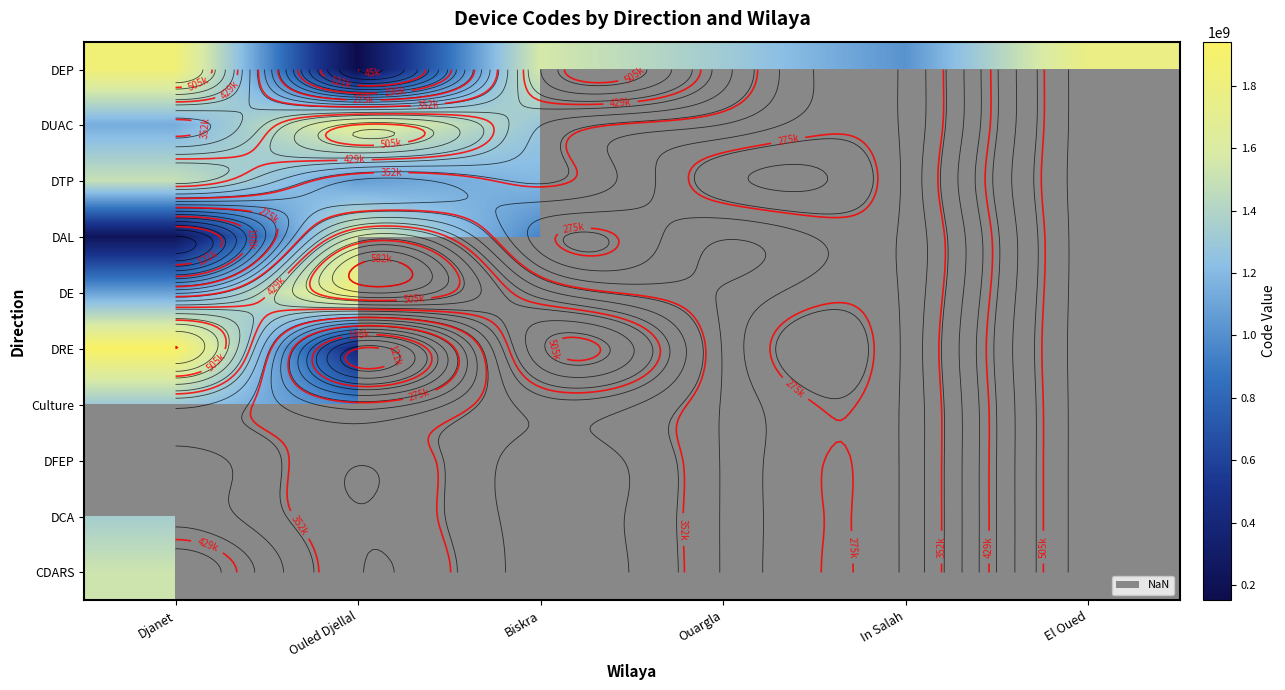

Count the number of categories in the chart.

6